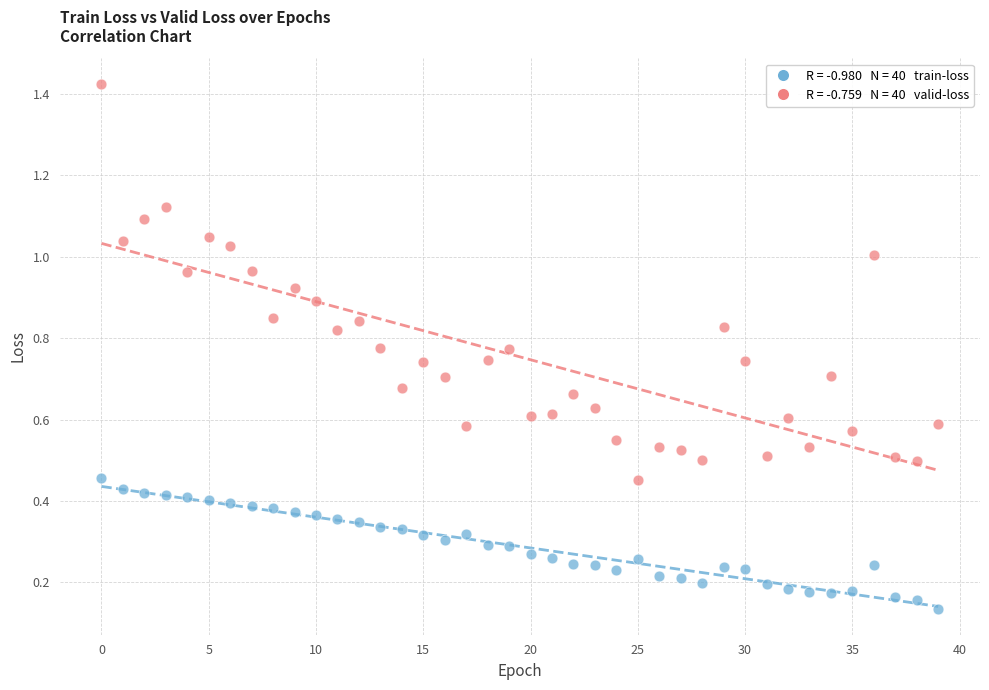

Across all data points, what is the range of Y values (max minus min)?

1.3